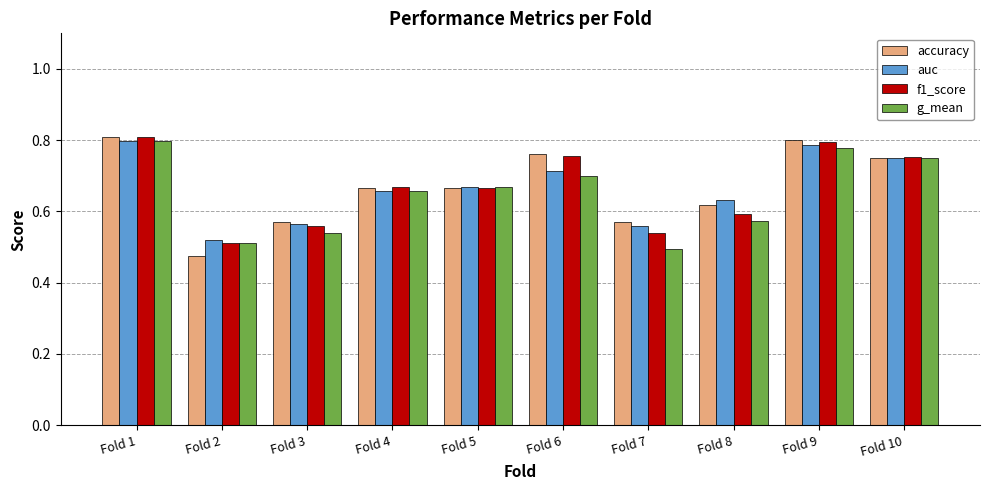

The f1_score series shows 1.3 at Fold 1. True or false?

False